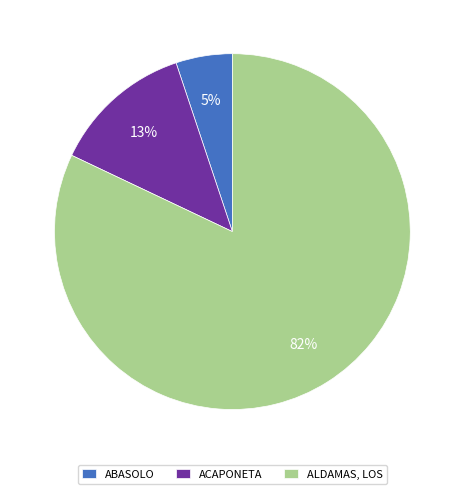

Which category has the smallest portion of the pie?

ABASOLO